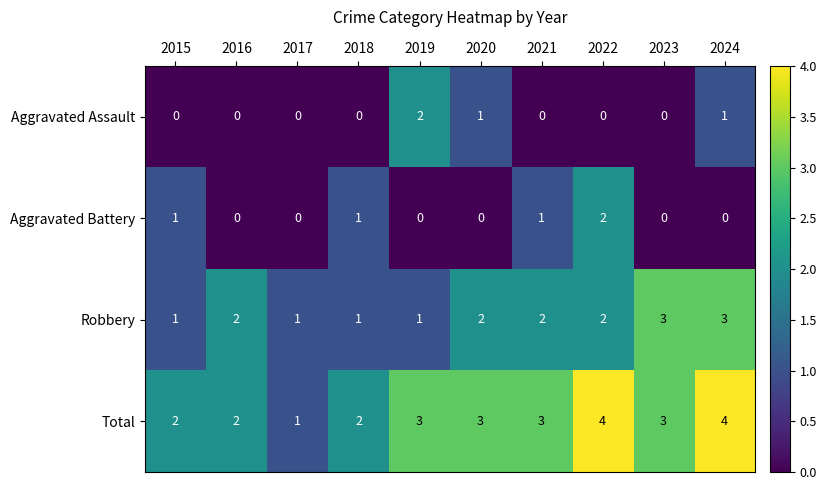

Count the Robbery values in the range 1 to 2.

8